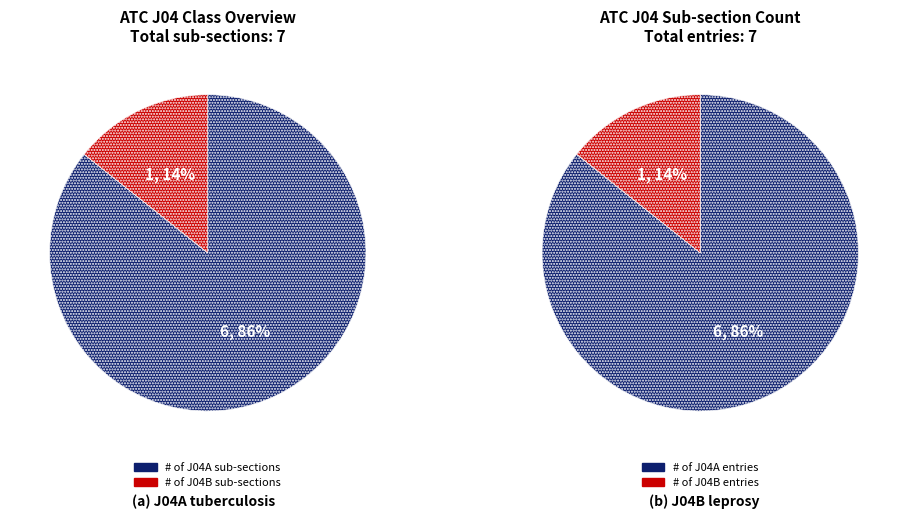

The J04B Médicaments pour le traitement de la lèpre slice represents 14% of the pie. True or false?

True